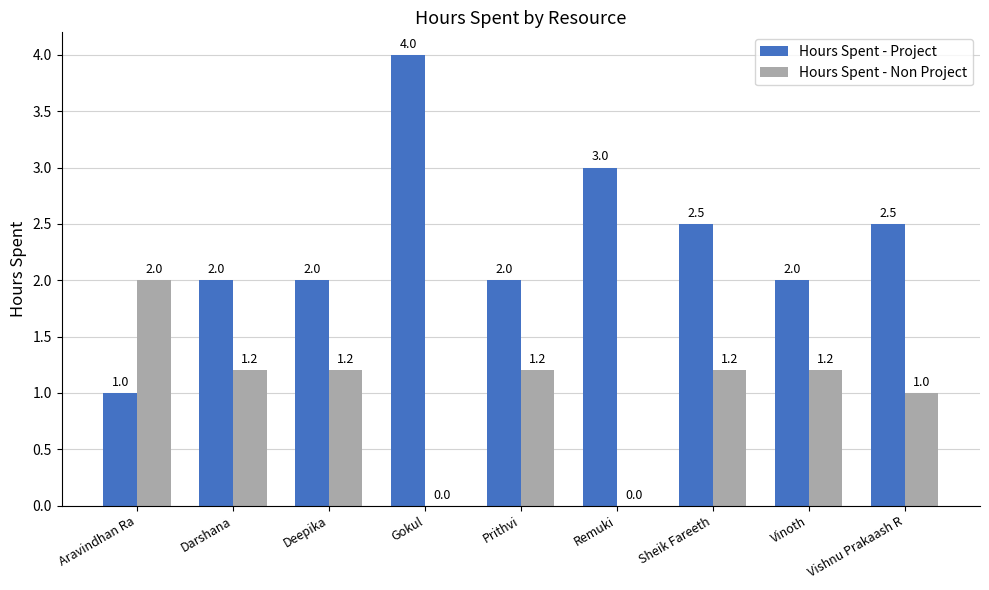

Reading left to right, extract all data points from this chart.

Hours Spent - Project: Aravindhan Ra=1.0	Darshana=2.0	Deepika=2.0	Gokul=4.0	Prithvi=2.0	Remuki=3.0	Sheik Fareeth=2.5	Vinoth=2.0	Vishnu Prakaash R=2.5
Hours Spent - Non Project: Aravindhan Ra=2.0	Darshana=1.2	Deepika=1.2	Gokul=0.0	Prithvi=1.2	Remuki=0.0	Sheik Fareeth=1.2	Vinoth=1.2	Vishnu Prakaash R=1.0